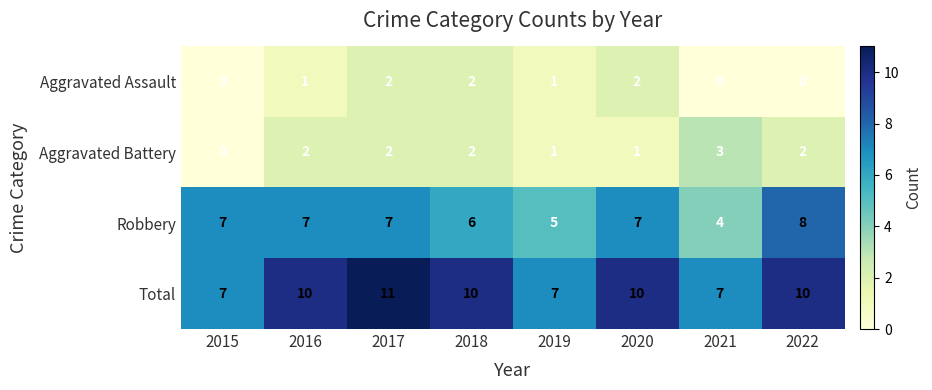

What is the difference between the highest and lowest values at 2021?

7